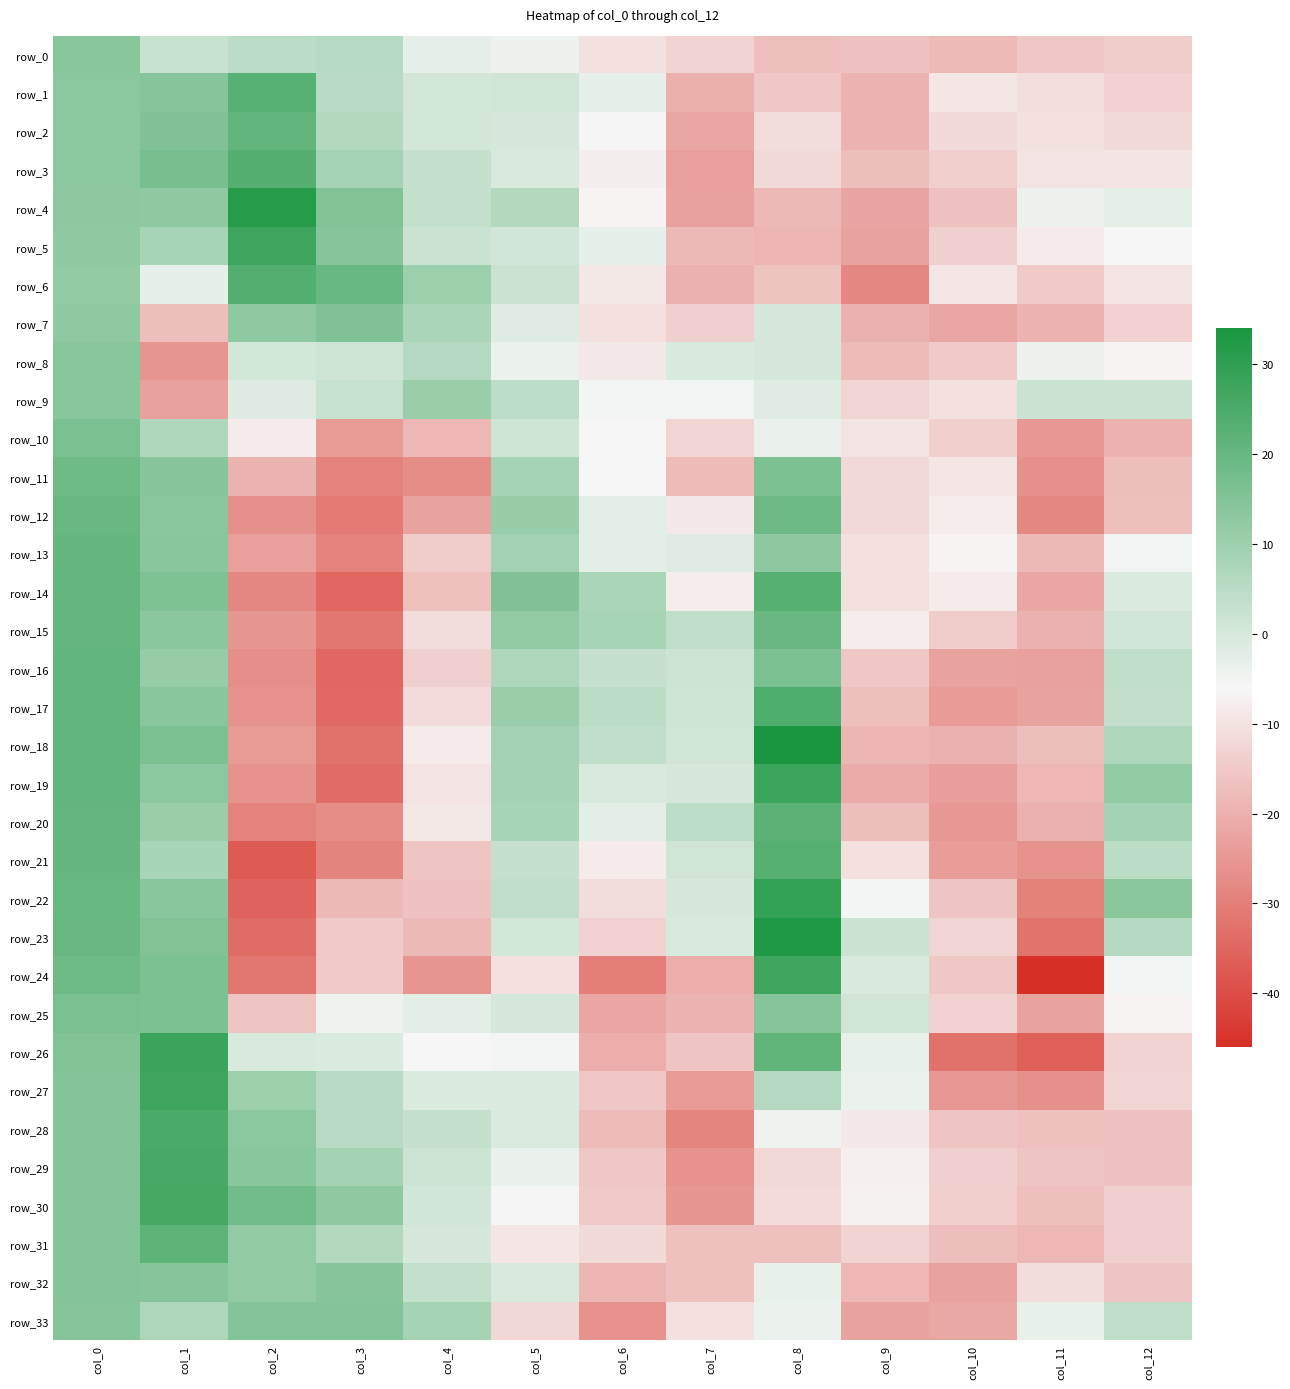

What is the maximum value for row_21?

23.1